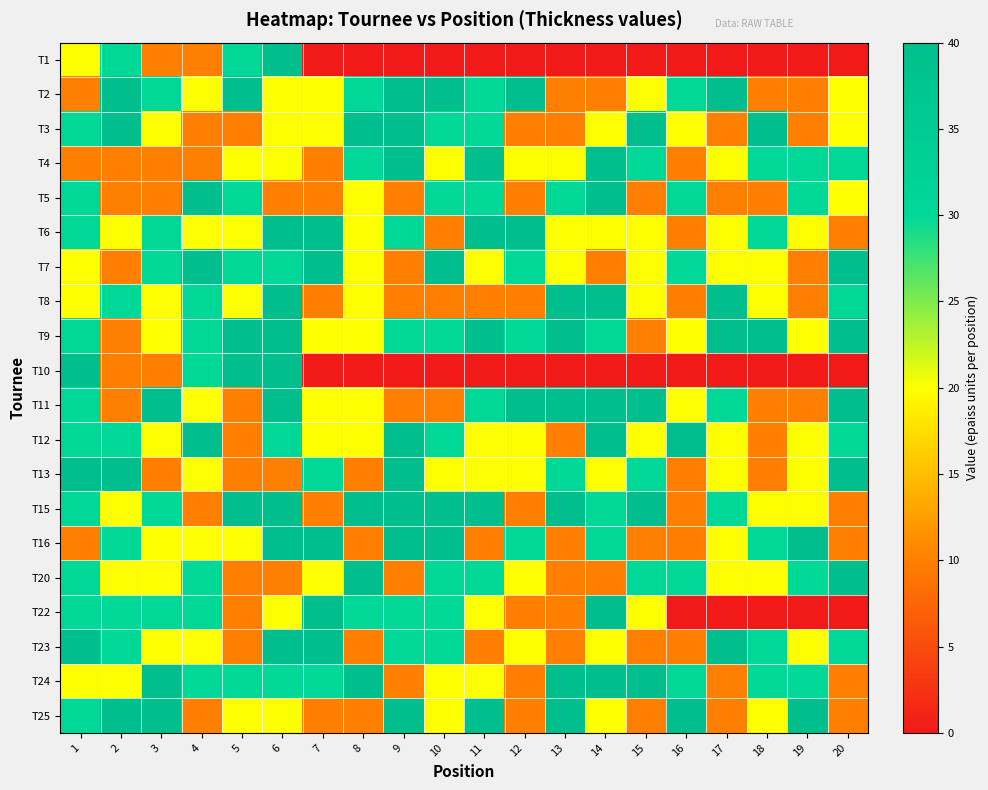

Reading left to right, extract all data points from this chart.

T1: 1=20	2=30	3=10	4=10	5=30	6=40	7=0	8=0	9=0	10=0	11=0	12=0	13=0	14=0	15=0	16=0	17=0	18=0	19=0	20=0
T2: 1=10	2=40	3=30	4=20	5=40	6=20	7=20	8=30	9=40	10=40	11=30	12=40	13=10	14=10	15=20	16=30	17=40	18=10	19=10	20=20
T3: 1=30	2=40	3=20	4=10	5=10	6=20	7=20	8=40	9=40	10=30	11=30	12=10	13=10	14=20	15=40	16=20	17=10	18=40	19=10	20=20
T4: 1=10	2=10	3=10	4=10	5=20	6=20	7=10	8=30	9=40	10=20	11=40	12=20	13=20	14=40	15=30	16=10	17=20	18=30	19=30	20=30
T5: 1=30	2=10	3=10	4=40	5=30	6=10	7=10	8=20	9=10	10=30	11=30	12=10	13=30	14=40	15=10	16=30	17=10	18=10	19=30	20=20
T6: 1=30	2=20	3=30	4=20	5=20	6=40	7=40	8=20	9=30	10=10	11=40	12=40	13=20	14=20	15=20	16=10	17=20	18=30	19=20	20=10
T7: 1=20	2=10	3=30	4=40	5=30	6=30	7=40	8=20	9=10	10=40	11=20	12=30	13=20	14=10	15=20	16=30	17=20	18=20	19=10	20=40
T8: 1=20	2=30	3=20	4=30	5=20	6=40	7=10	8=20	9=10	10=10	11=10	12=10	13=40	14=40	15=20	16=10	17=40	18=20	19=10	20=30
T9: 1=30	2=10	3=20	4=30	5=40	6=40	7=20	8=20	9=30	10=30	11=40	12=30	13=40	14=30	15=10	16=20	17=40	18=40	19=20	20=40
T10: 1=40	2=10	3=10	4=30	5=40	6=40	7=0	8=0	9=0	10=0	11=0	12=0	13=0	14=0	15=0	16=0	17=0	18=0	19=0	20=0
T11: 1=30	2=10	3=40	4=20	5=10	6=40	7=20	8=20	9=10	10=10	11=30	12=40	13=40	14=40	15=40	16=20	17=30	18=10	19=10	20=40
T12: 1=30	2=30	3=20	4=40	5=10	6=30	7=20	8=20	9=40	10=30	11=20	12=20	13=10	14=40	15=20	16=40	17=20	18=10	19=20	20=30
T13: 1=40	2=40	3=10	4=20	5=10	6=10	7=30	8=10	9=40	10=20	11=20	12=20	13=30	14=20	15=30	16=10	17=20	18=10	19=20	20=40
T15: 1=30	2=20	3=30	4=10	5=40	6=40	7=10	8=40	9=40	10=40	11=40	12=10	13=40	14=30	15=40	16=10	17=30	18=20	19=20	20=10
T16: 1=10	2=30	3=20	4=20	5=20	6=40	7=40	8=10	9=40	10=40	11=10	12=30	13=10	14=30	15=10	16=10	17=20	18=30	19=40	20=10
T20: 1=30	2=20	3=20	4=30	5=10	6=10	7=20	8=40	9=10	10=30	11=30	12=20	13=10	14=10	15=30	16=30	17=20	18=20	19=30	20=40
T22: 1=30	2=30	3=30	4=30	5=10	6=20	7=40	8=30	9=30	10=30	11=20	12=10	13=10	14=40	15=20	16=0	17=0	18=0	19=0	20=0
T23: 1=40	2=30	3=20	4=20	5=10	6=40	7=40	8=10	9=30	10=30	11=10	12=20	13=10	14=20	15=10	16=10	17=40	18=30	19=20	20=30
T24: 1=20	2=20	3=40	4=30	5=30	6=30	7=30	8=40	9=10	10=20	11=20	12=10	13=40	14=40	15=40	16=30	17=10	18=30	19=30	20=10
T25: 1=30	2=40	3=40	4=10	5=20	6=20	7=10	8=10	9=40	10=20	11=40	12=10	13=40	14=20	15=10	16=40	17=10	18=20	19=40	20=10